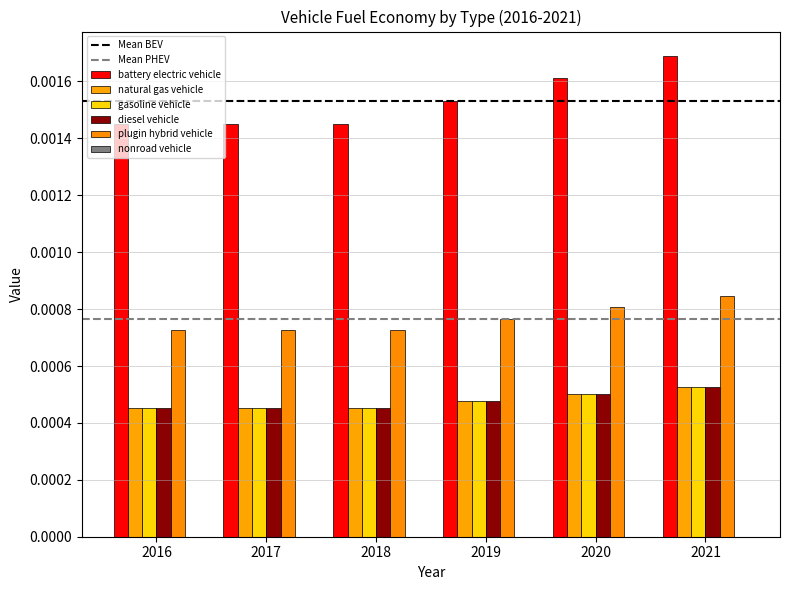

The diesel vehicle series shows 0.0 at 2016. True or false?

True